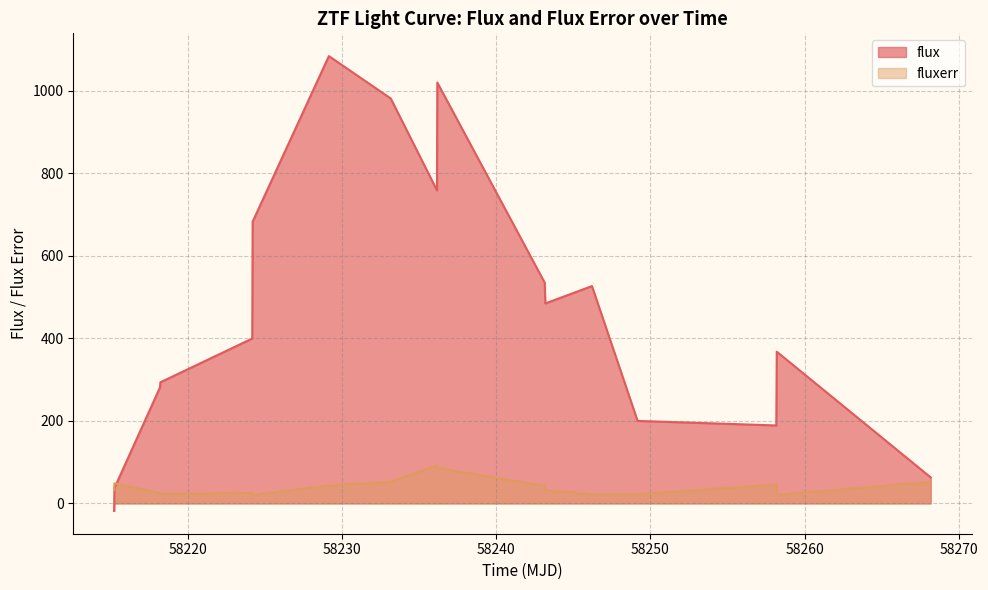

Rank the series by their maximum value, from highest to lowest.

flux, fluxerr